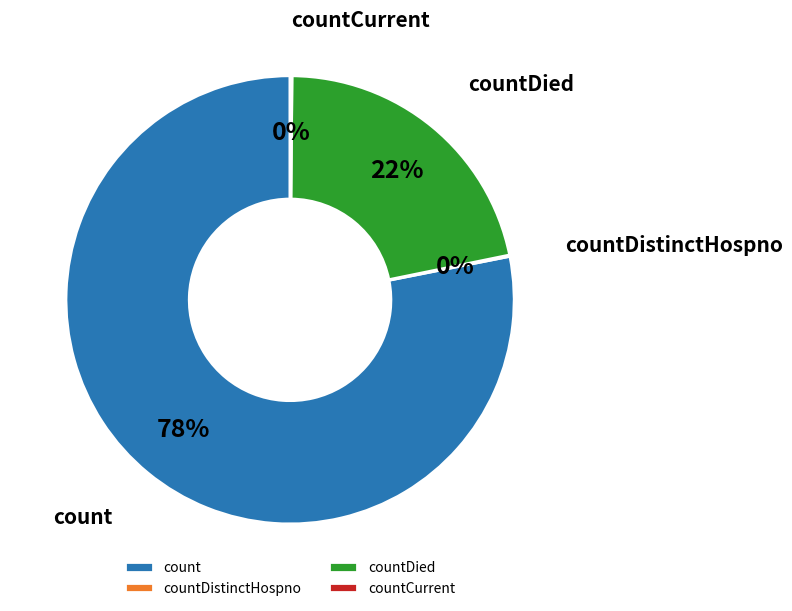

True or false: countDied accounts for 22% of the total.

True